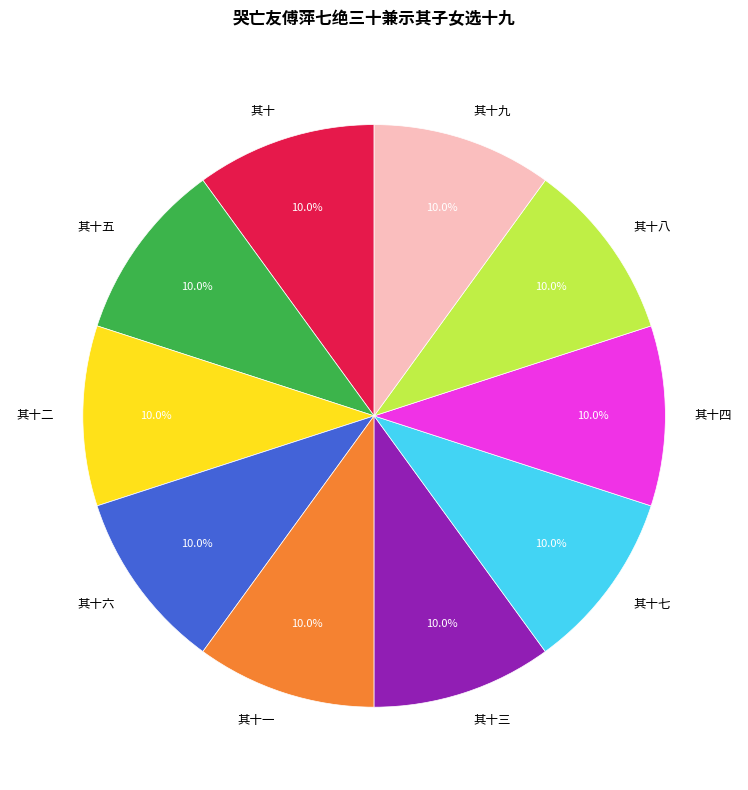

What percentage is the 其十五 slice, to the nearest percent?

10%